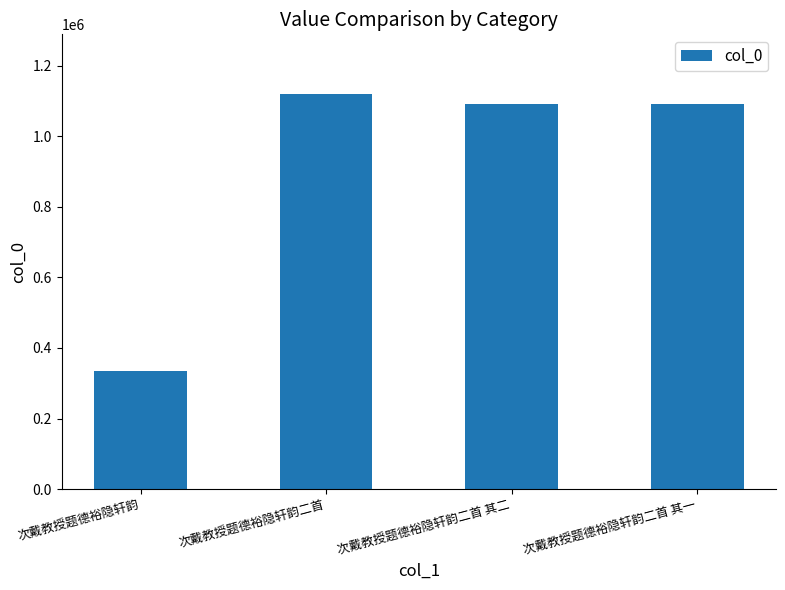

What is the change in value from 次戴教授题德裕隐轩韵 to 次戴教授题德裕隐轩韵二首 其二?

+755413